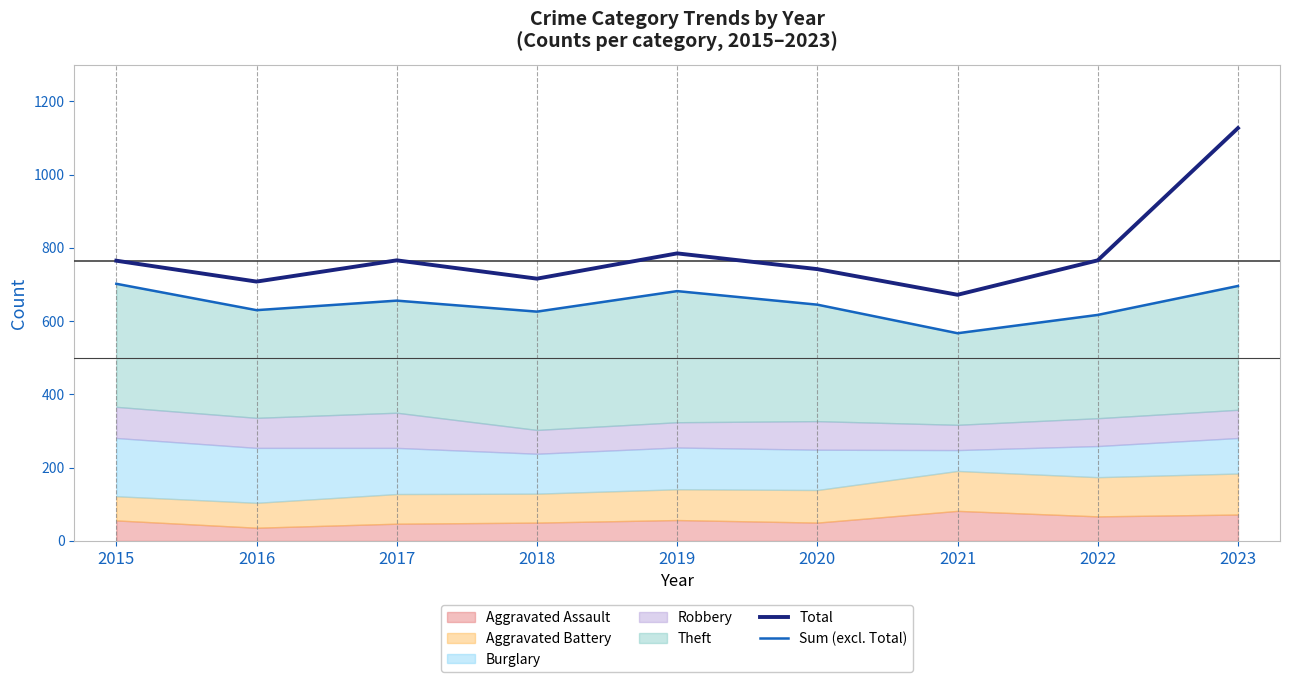

Reading left to right, what are all the values shown in this chart?

Total: 765	708	766	716	785	742	672	766	1127
Sum (excl. Total): 702	630	656	626	682	645	567	617	696